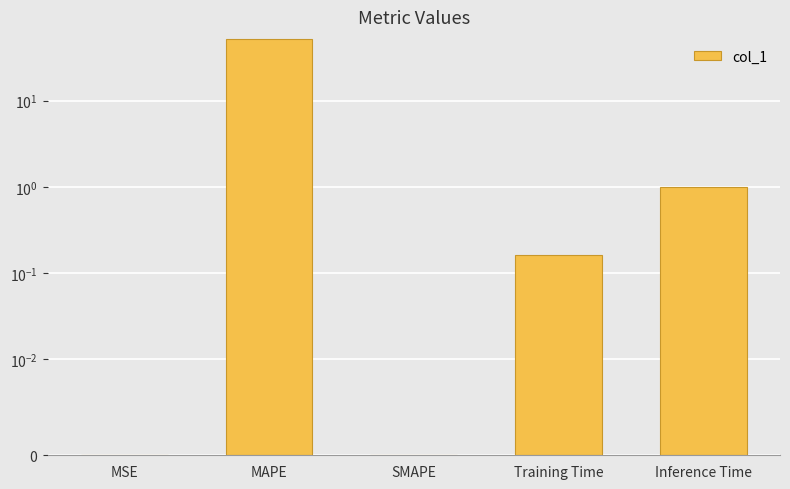

What is the label of the 5th bar from the right?

MSE